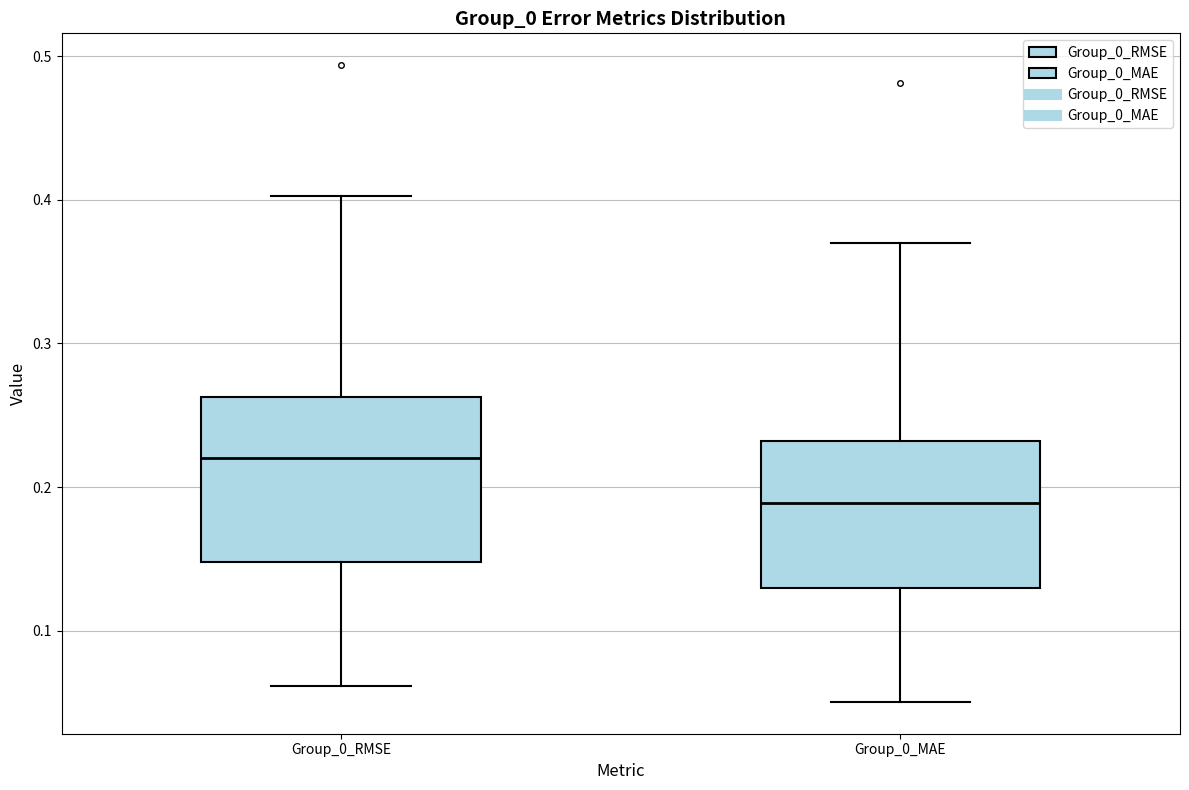

Which box is the tallest, from its lower edge to its upper edge?

Group_0_RMSE